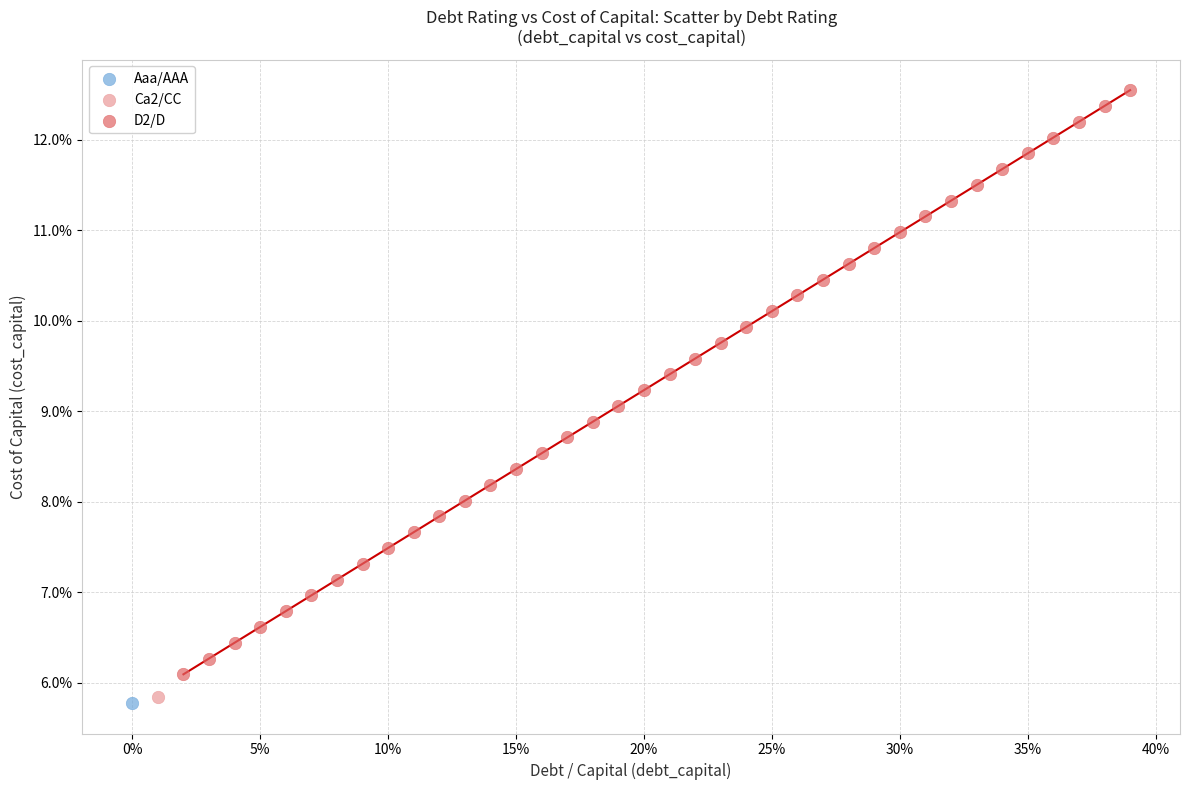

What are all the series names shown in the legend?

Aaa/AAA, Ca2/CC, D2/D